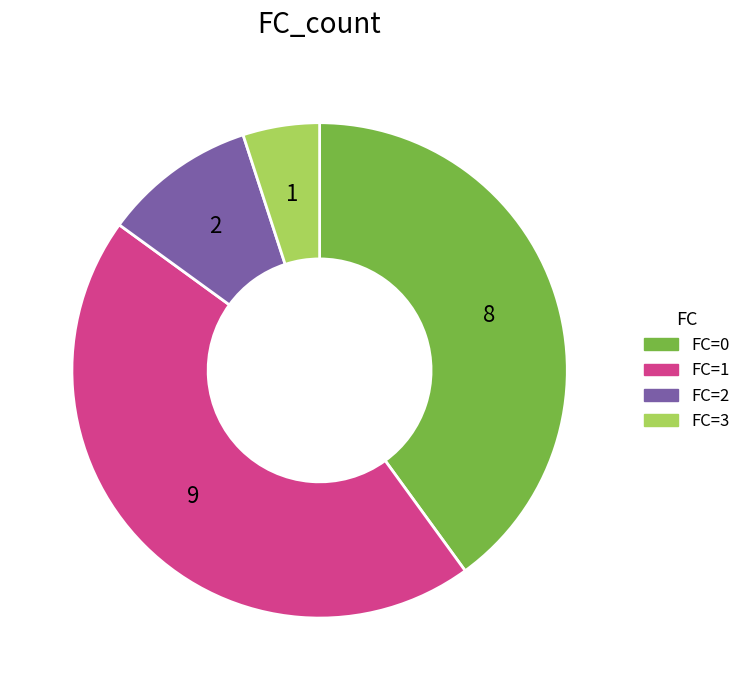

Is the sum of FC=0 and FC=3 greater than half?

No